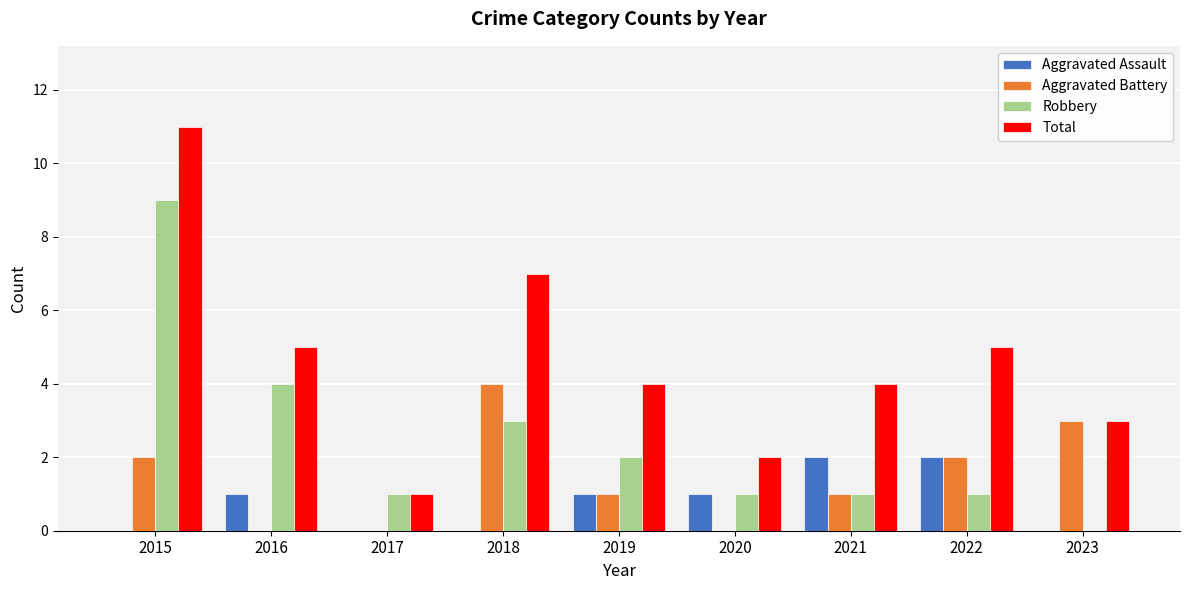

What is the total value across all series at 2022?

10